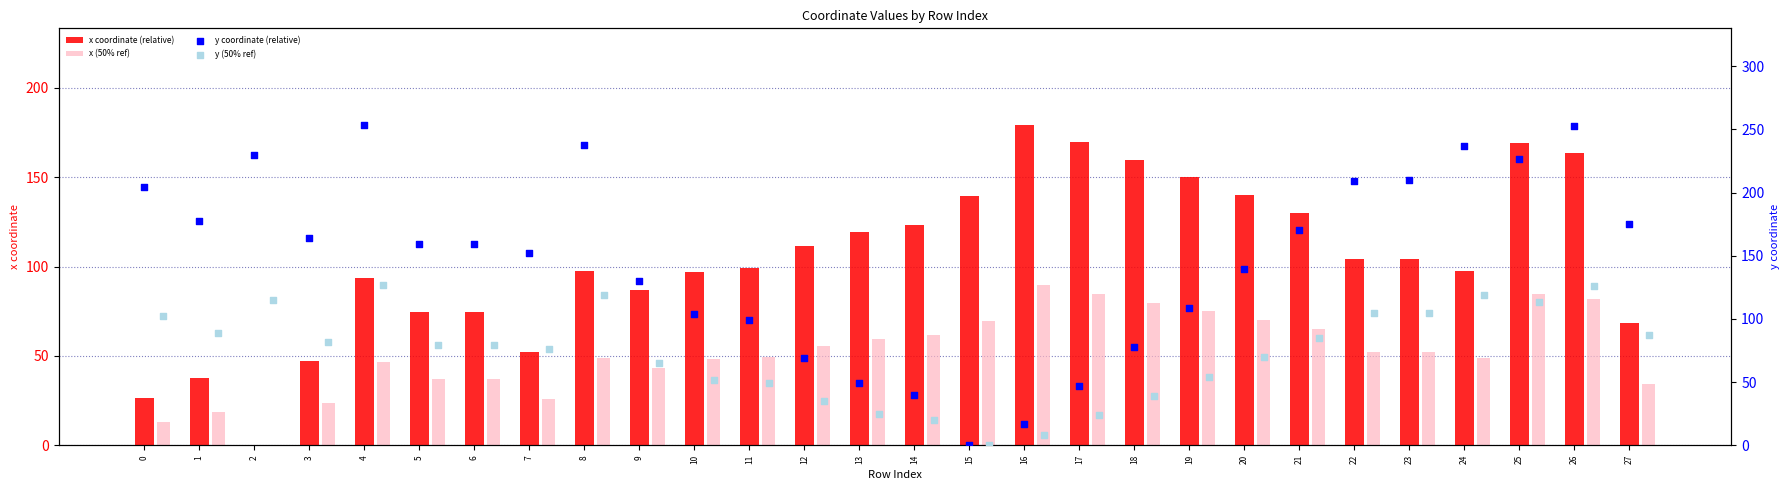

Which series reaches the maximum Y coordinate?

y coordinate (relative)